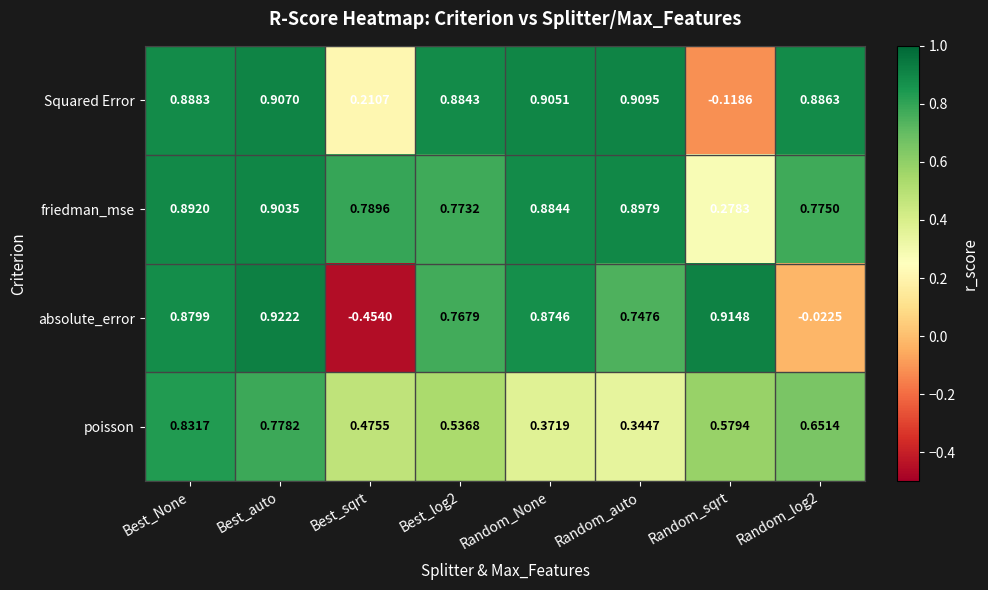

Which label corresponds to the smallest value in the chart?

Best_sqrt